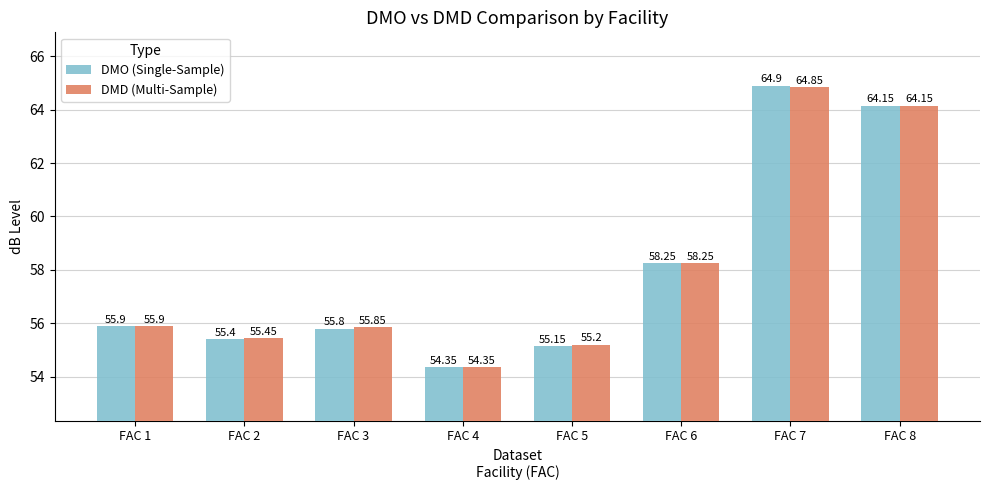

At which label does DMO (Single-Sample) reach its minimum?

FAC 4